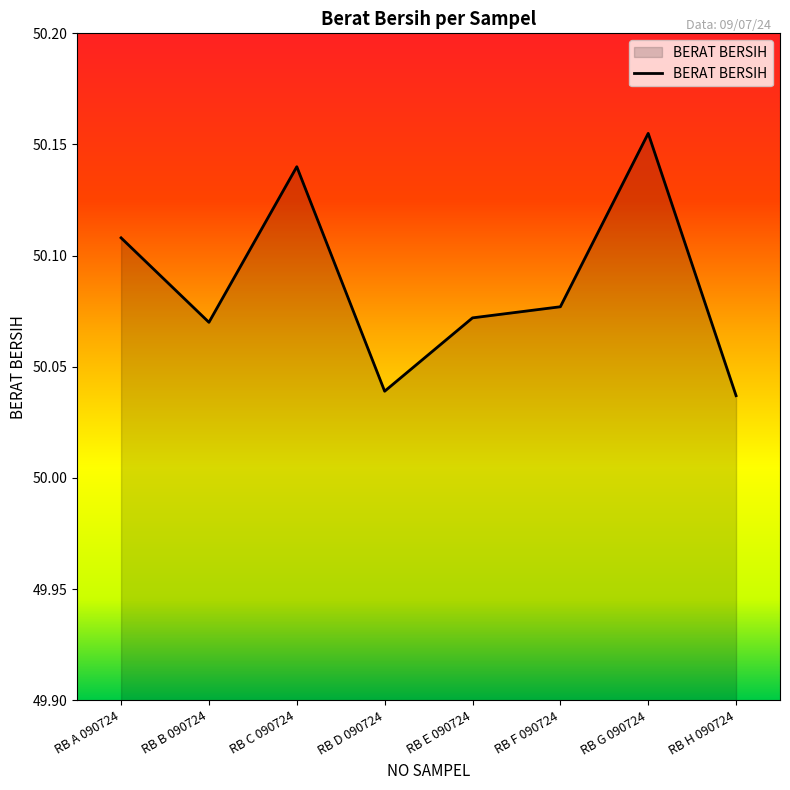

What is the ratio of the value at RB H 090724 to the value at RB A 090724?

1.0